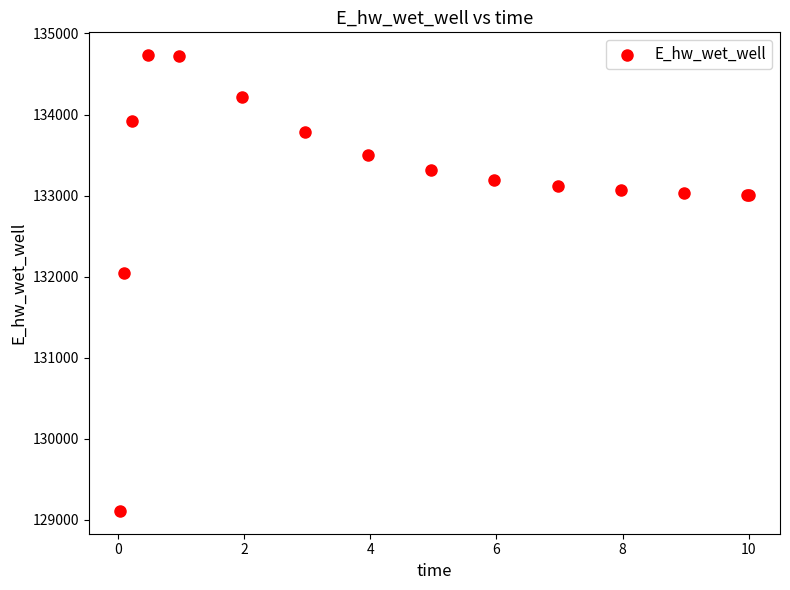

What Y value in the scatter plot is closest to 131920?

132043.4